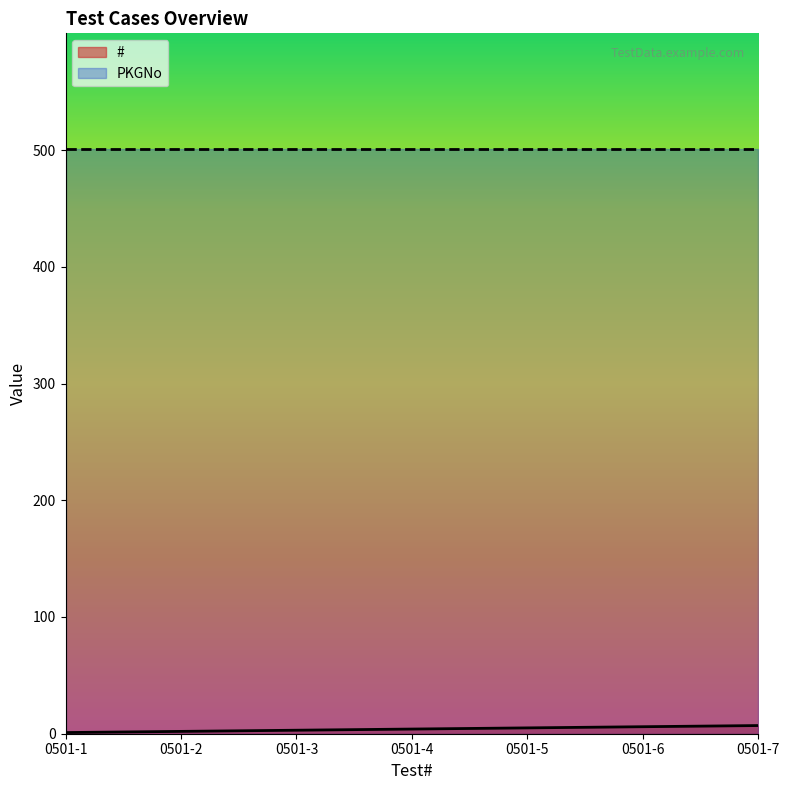

Reading left to right, extract all data points from this chart.

1	2	3	4	5	6	7